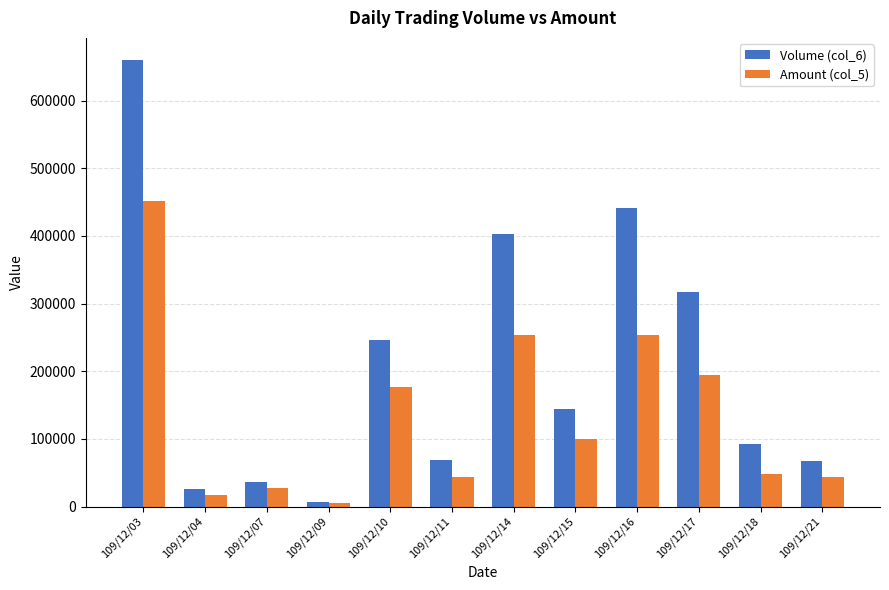

What is the greatest value displayed?

659840